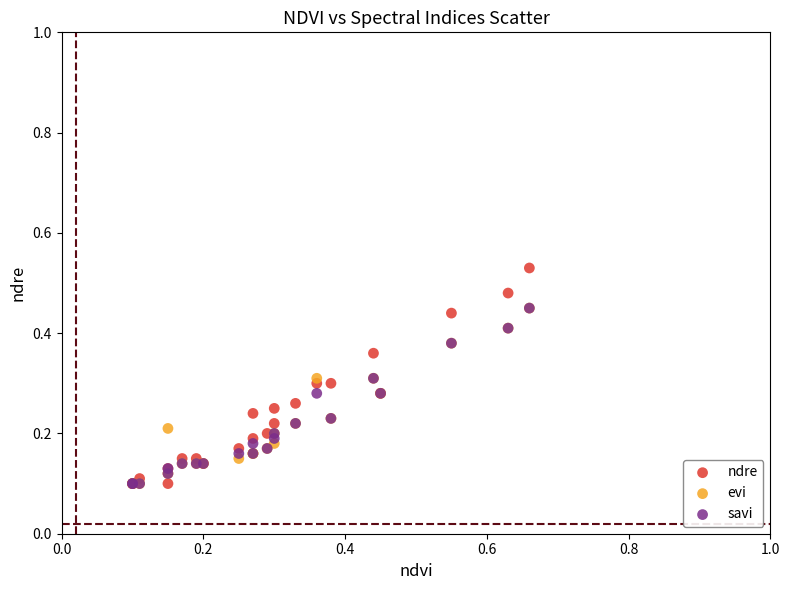

What are all the series names shown in the legend?

ndre, evi, savi